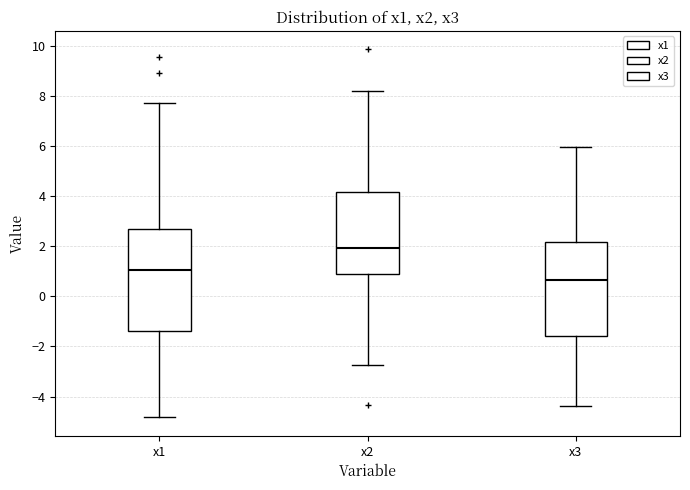

Reading left to right, read every box against the y-axis: the position of its median line, the range the box covers, and the ends of its whiskers. The values are not printed on the chart, so give them approximately, as read against the axis.

x1: median 1.0, box -1.4 to 2.6, whiskers -4.8 to 7.6
x2: median 2.0, box 0.8 to 4.2, whiskers -2.8 to 8.2
x3: median 0.6, box -1.6 to 2.2, whiskers -4.4 to 6.0